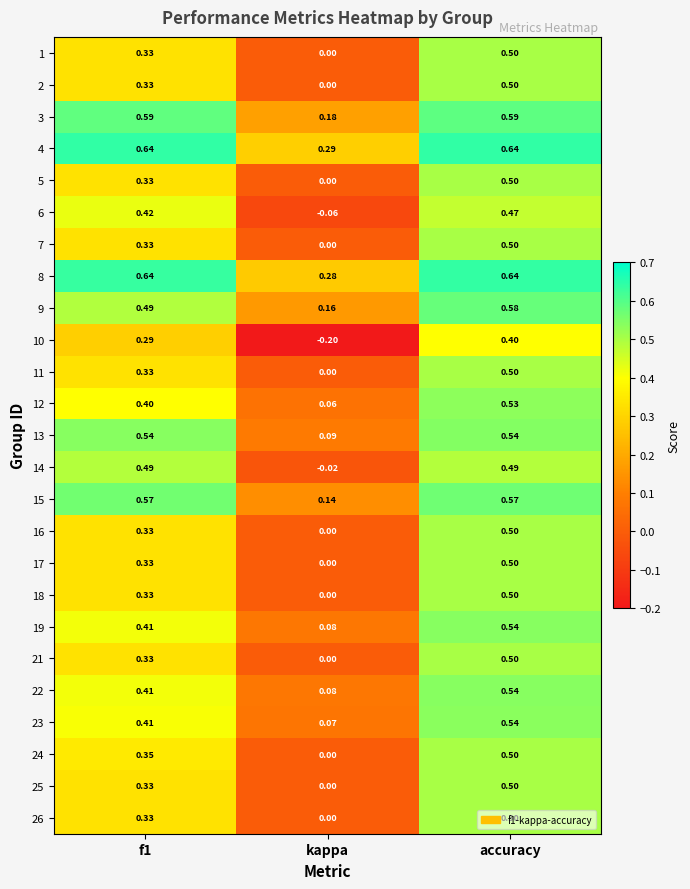

At which category is the sum across all series the highest?

accuracy